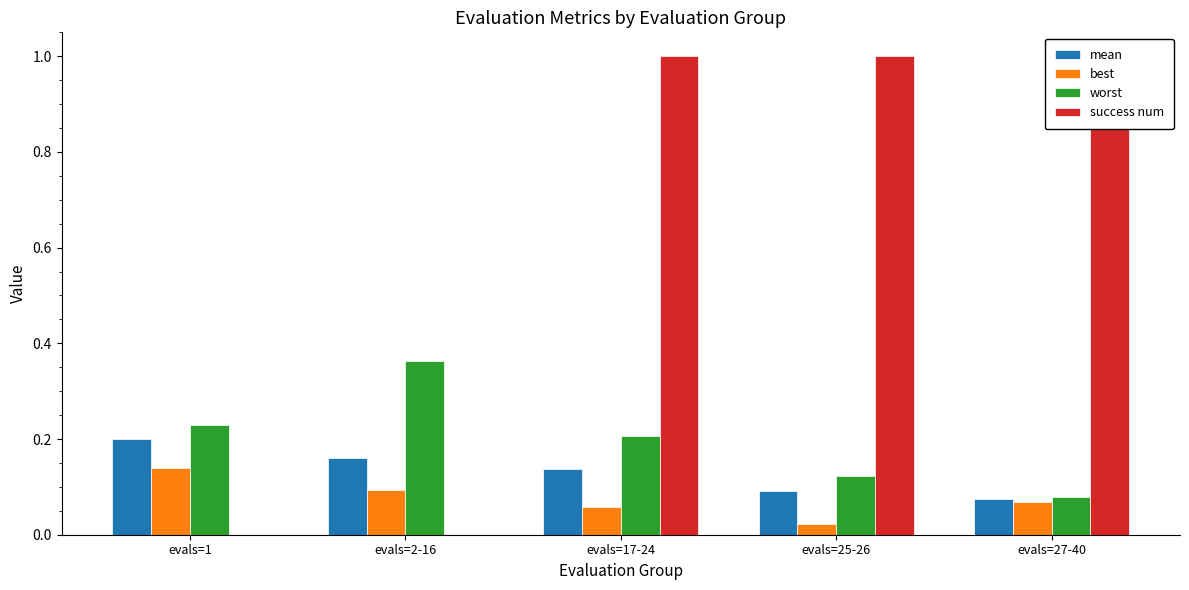

True or false: success num has a value of 1.7 at evals=17-24.

False